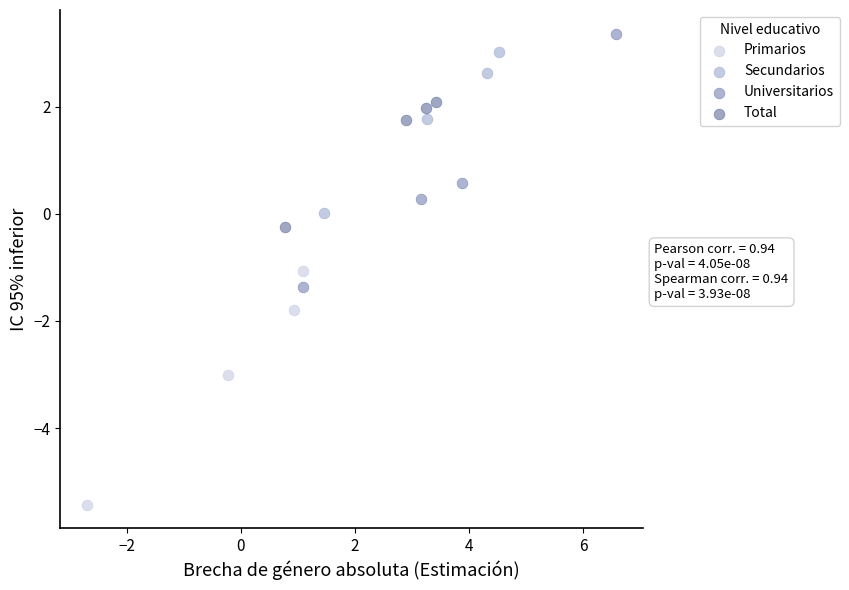

What are all the series names shown in the legend?

Primarios, Secundarios, Universitarios, Total